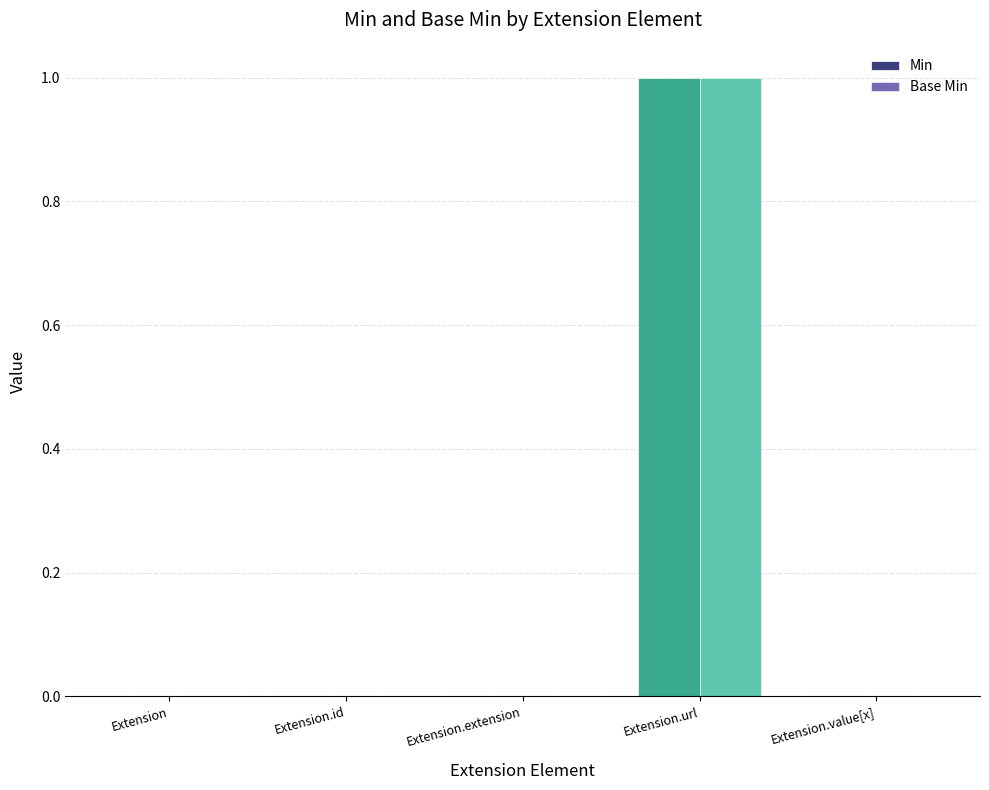

The Min series shows 1 at Extension.url. True or false?

True